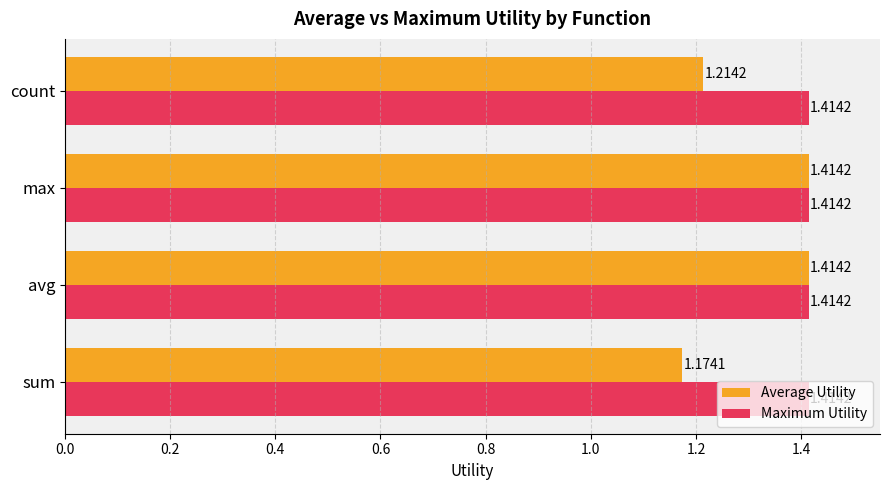

What is the sum of the Average Utility values at avg and sum?

2.6